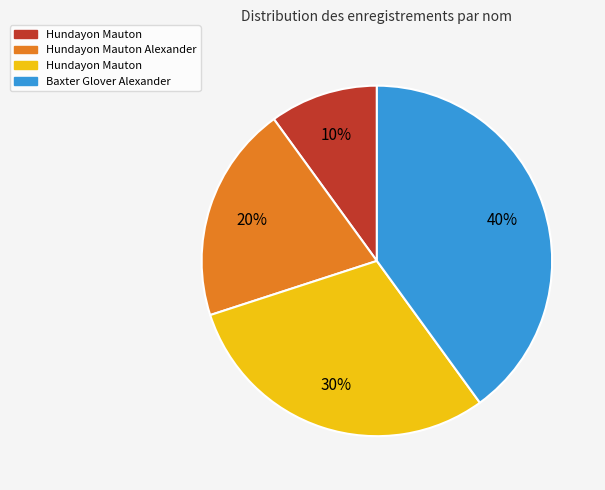

Is there any slice that represents more than half of the pie?

No